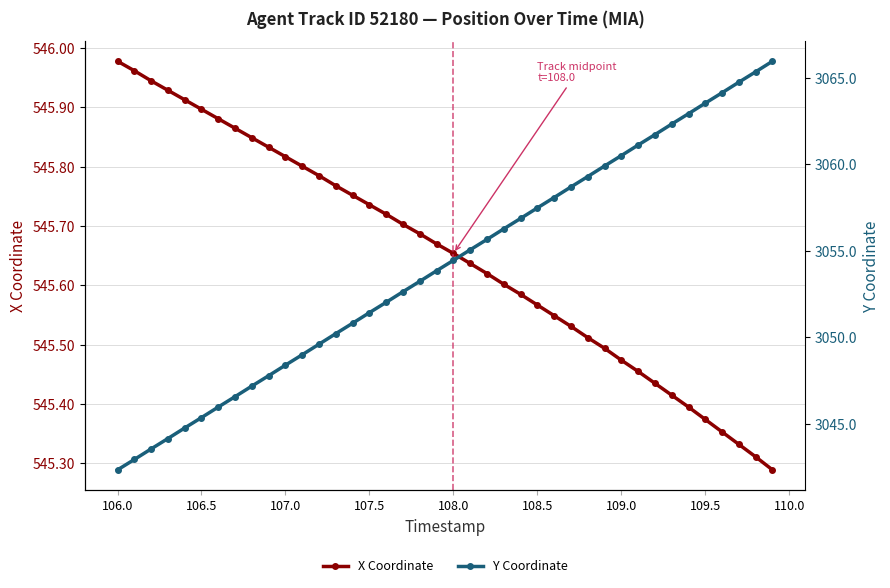

True or false: Y Coordinate has more than 2 points higher than both neighbors.

False